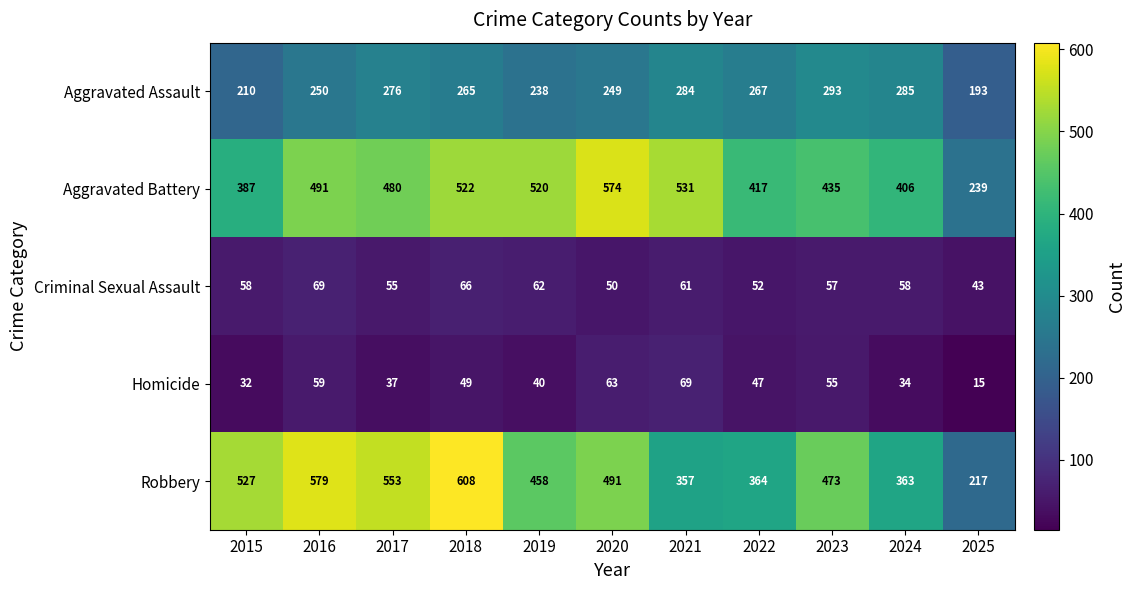

The Aggravated Assault series shows 285 at 2024. True or false?

True